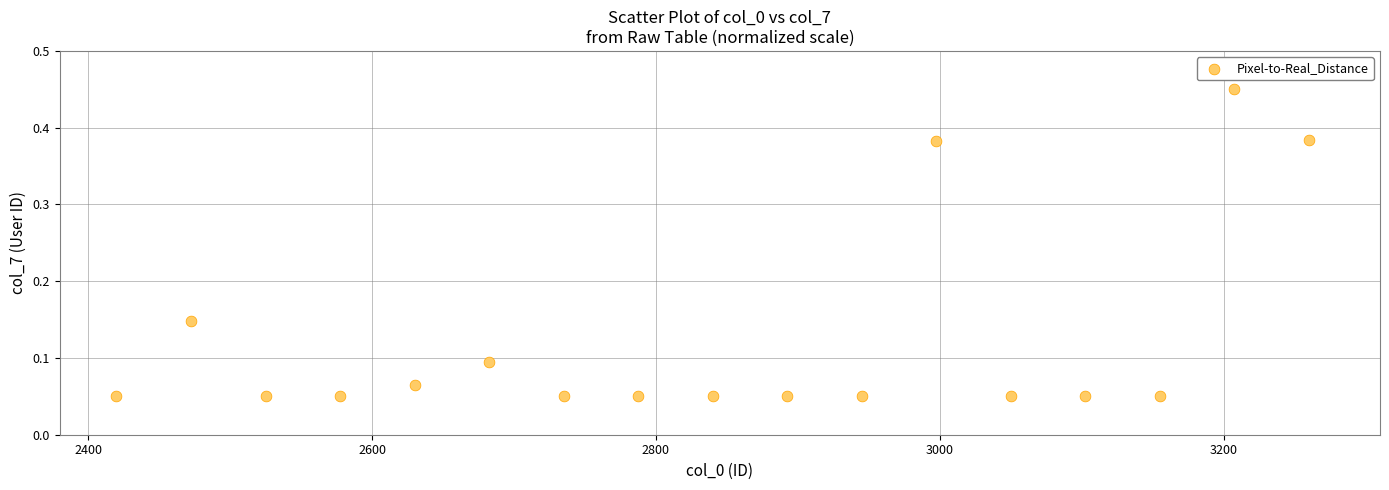

What is the range of X values (max minus min)?

840.0